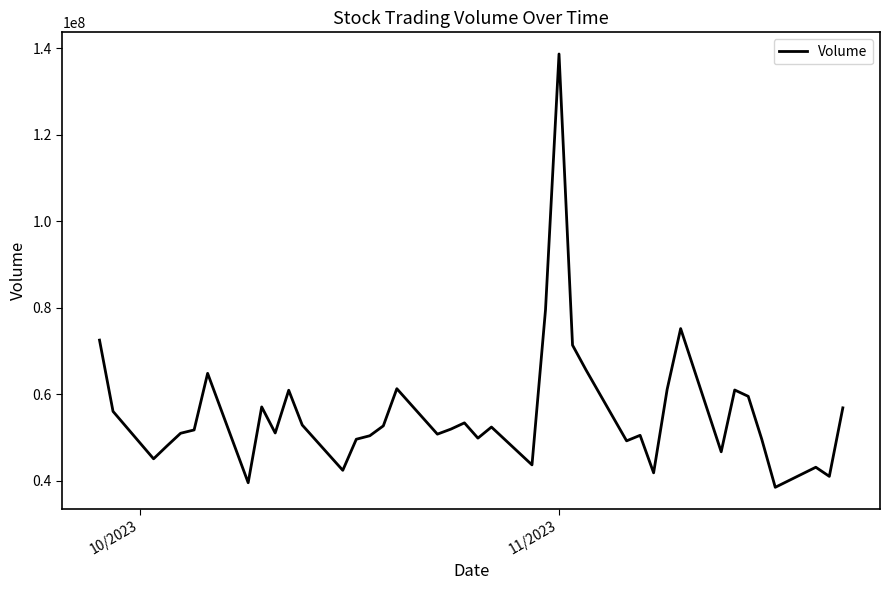

What is the difference between the maximum and minimum values?

100102800